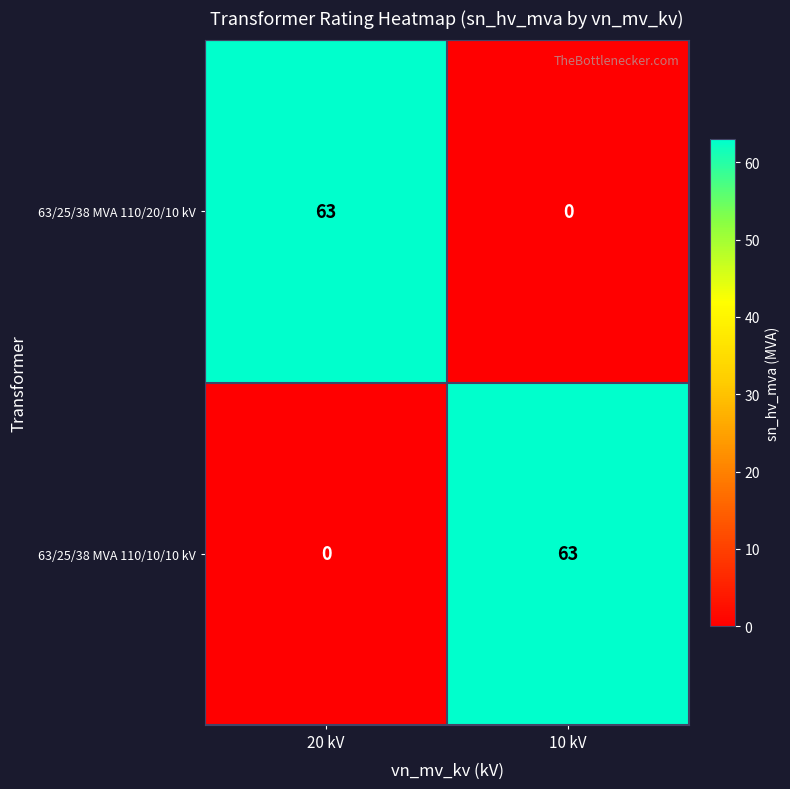

At 10 kV, list the series in order from largest to smallest.

63/25/38 MVA 110/10/10 kV, 63/25/38 MVA 110/20/10 kV